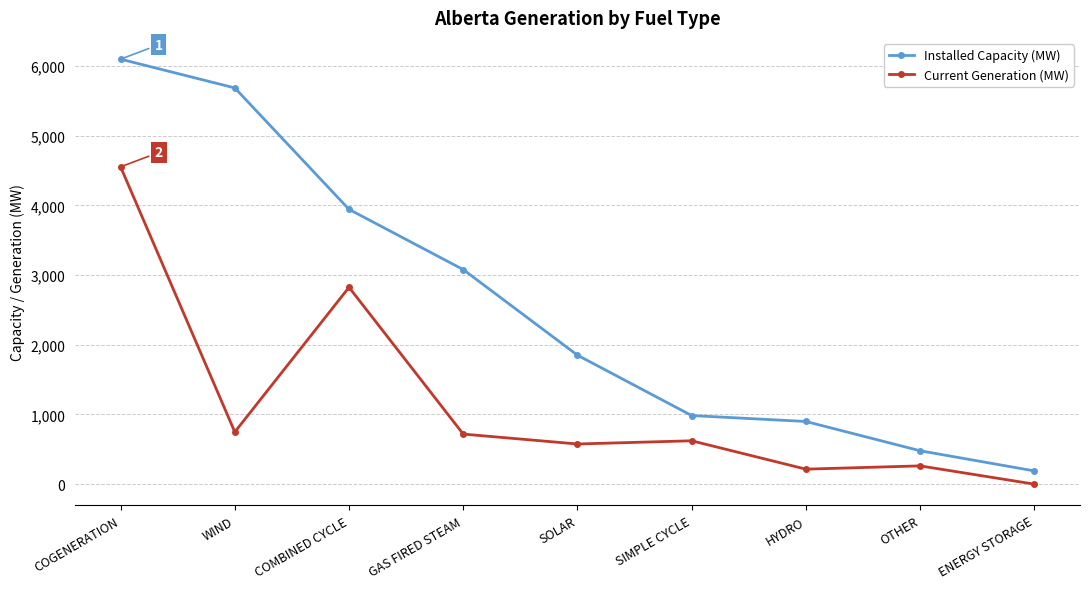

At how many categories does at least one series exceed 4898?

2